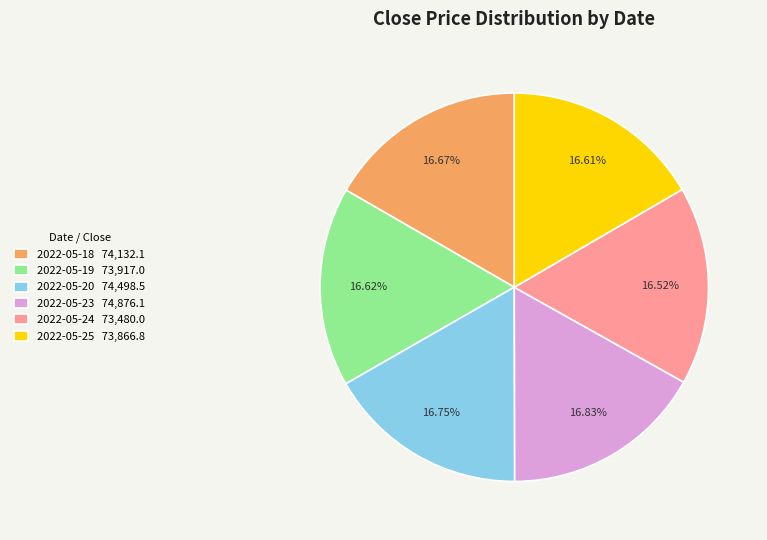

Is there a majority slice in this chart?

No